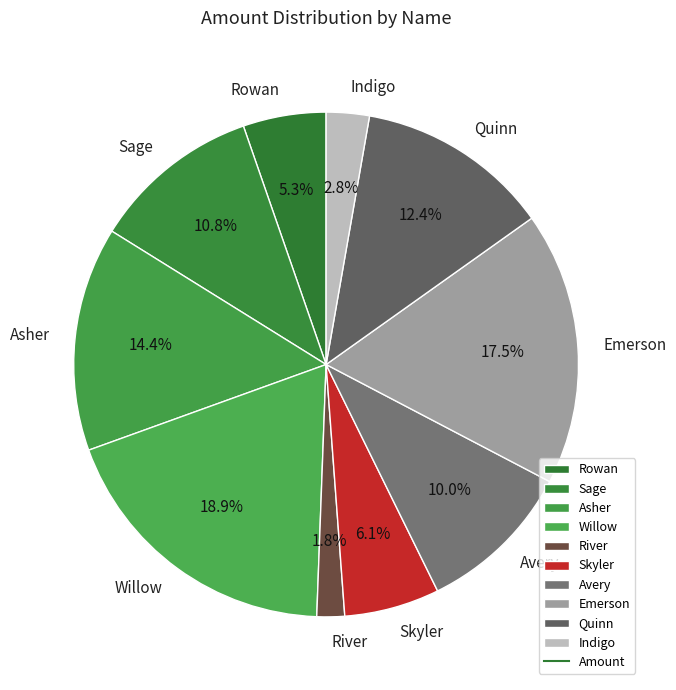

Which category has the smallest portion of the pie?

River